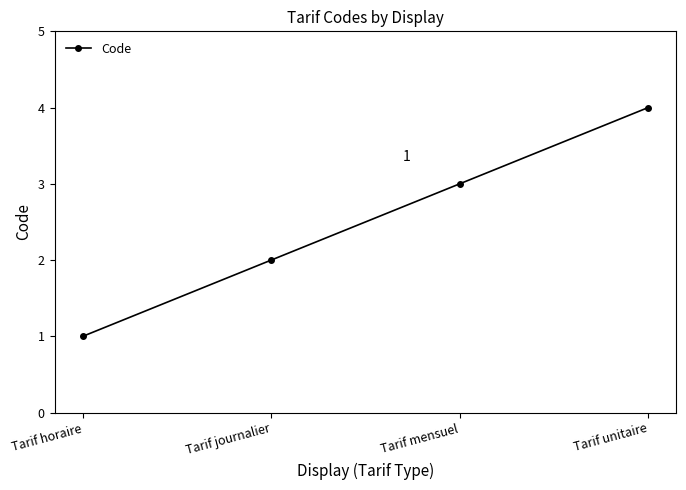

Where is the data nearest to the value 2?

Tarif journalier